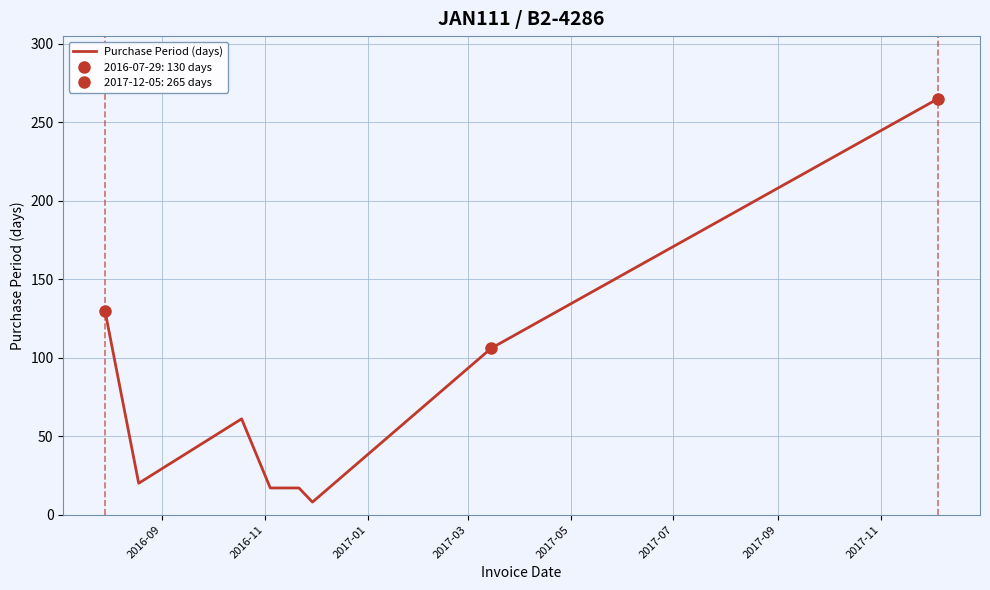

What is the lowest value of the Purchase Period (days) series?

8